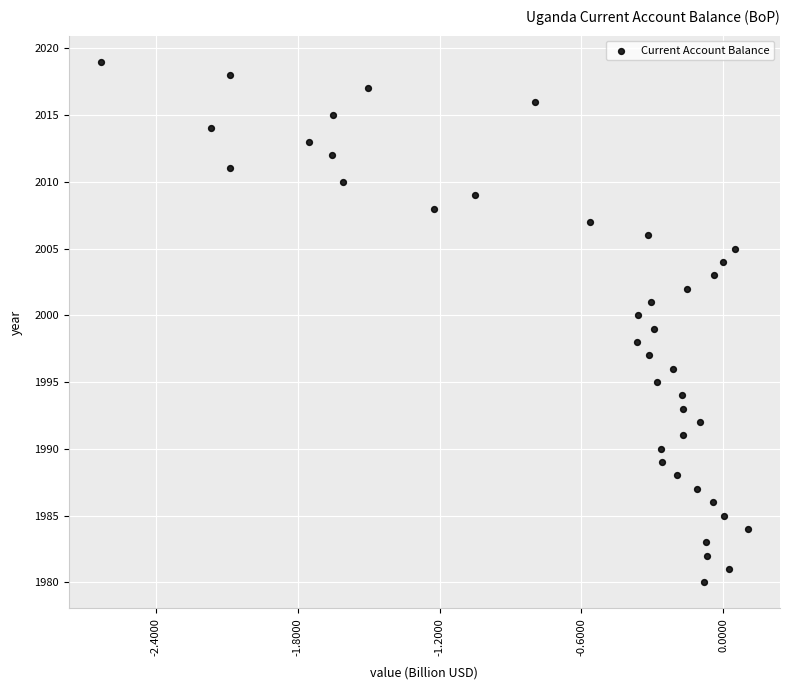

What is the range of Y values (max minus min)?

39